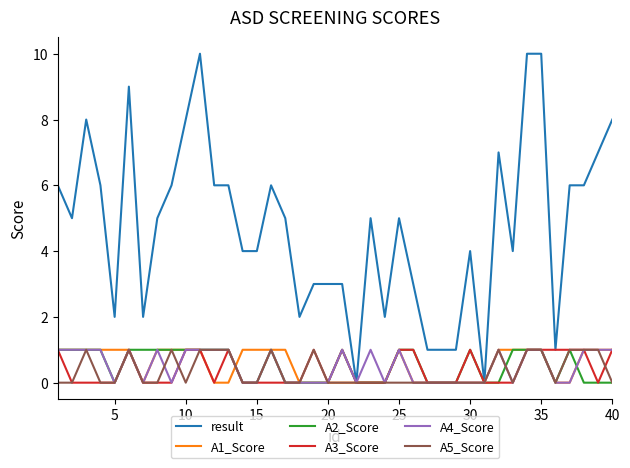

What is the difference between the maximum and minimum values in the A3_Score series?

1